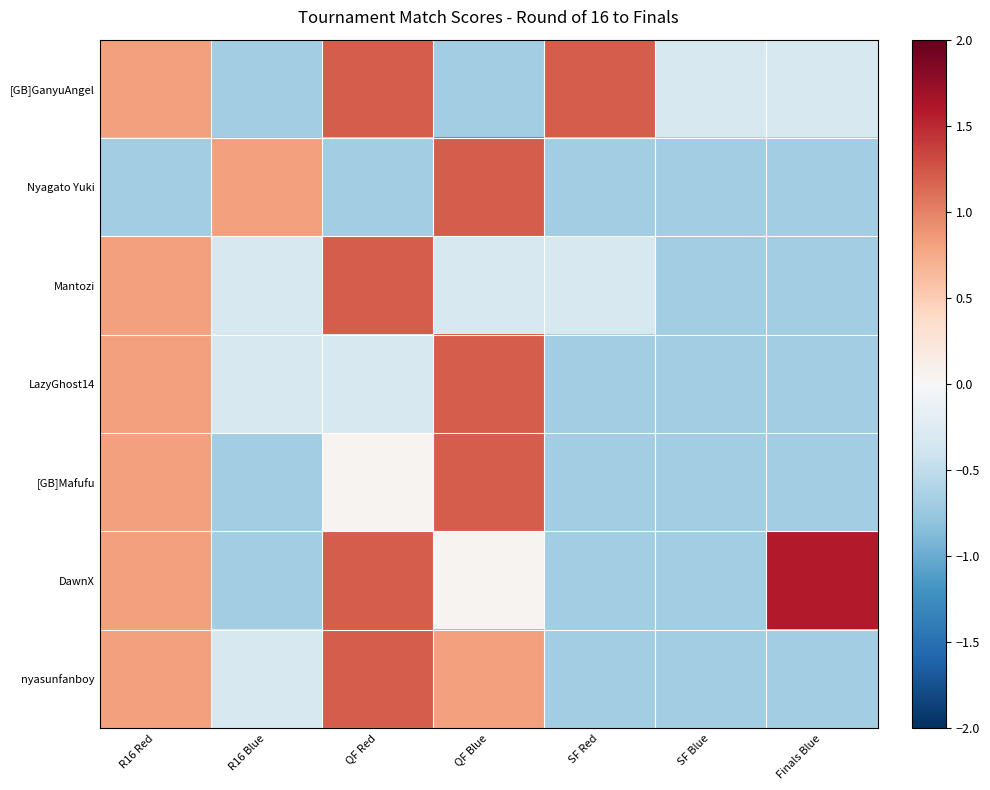

At how many categories does at least one series exceed 0?

6